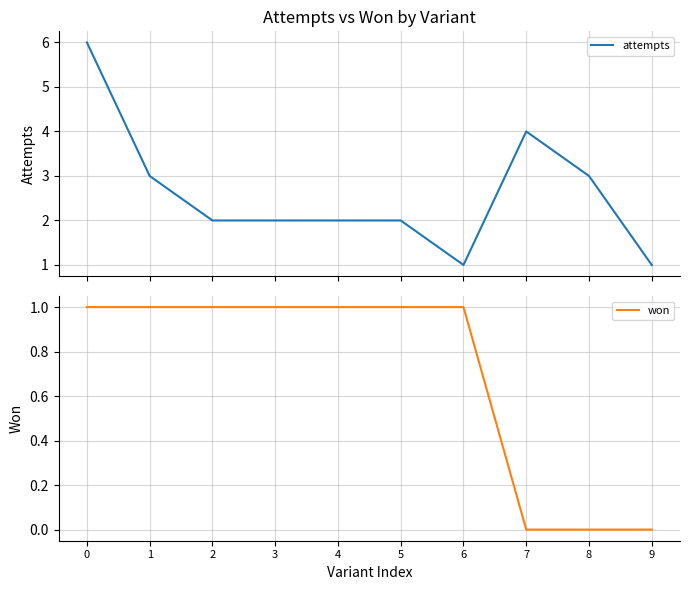

How many lines are shown in the chart?

2